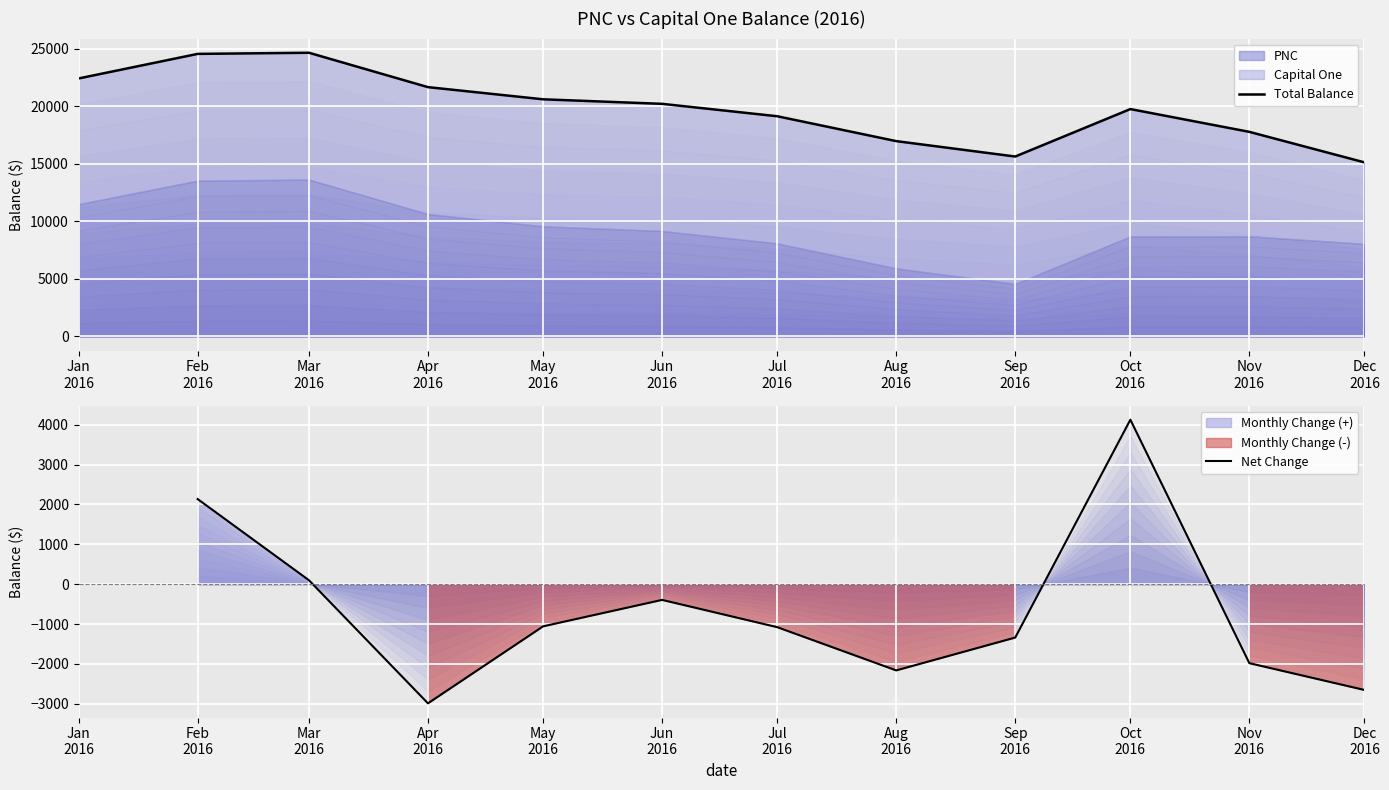

What is the label of the 4th point from the right?

2016-09-01